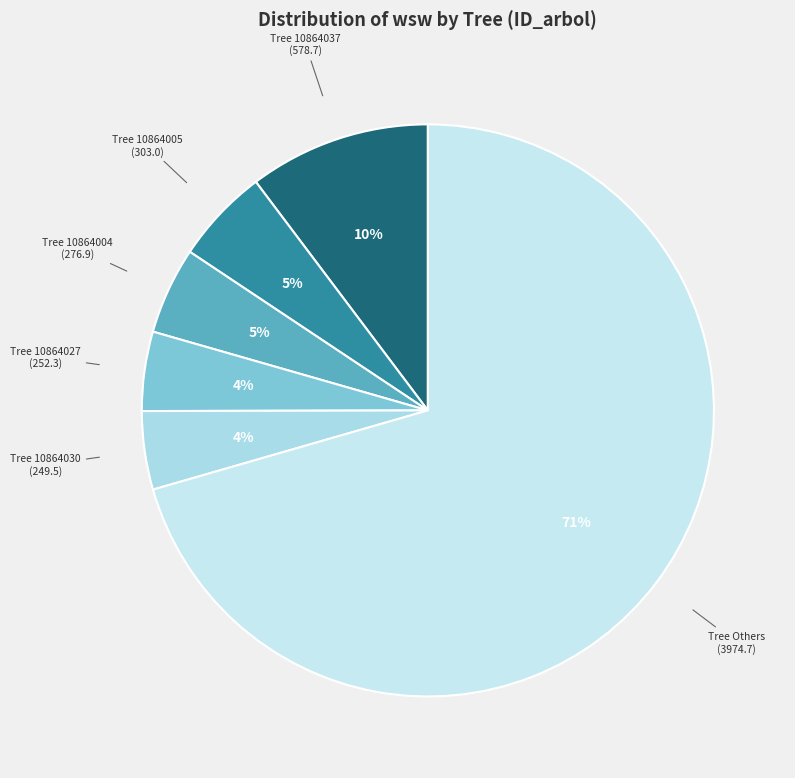

Count the number of slices in the pie.

6